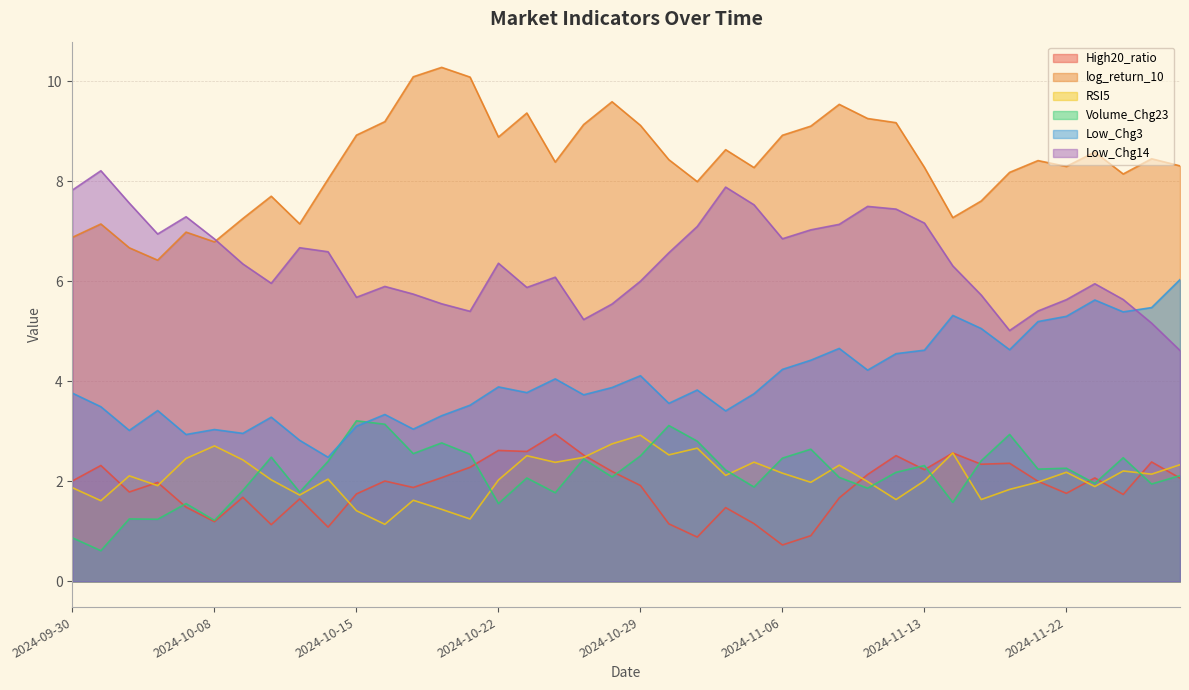

Which series has the widest spread of values?

log_return_10